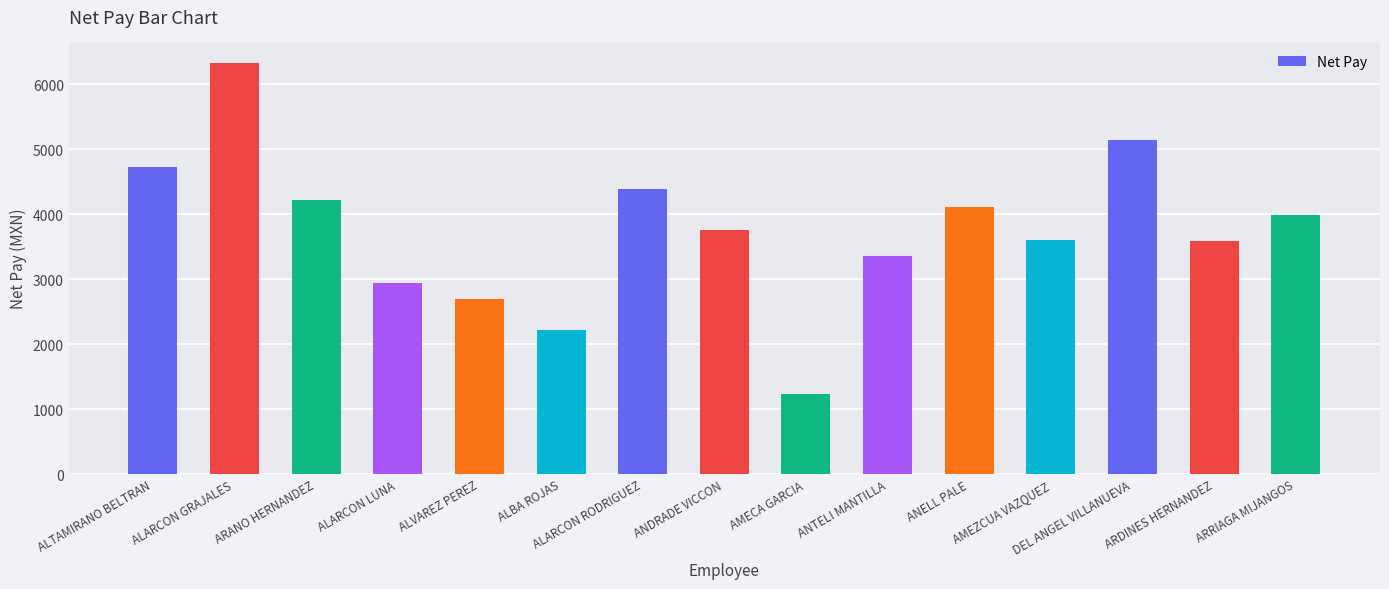

Which label corresponds to the largest value in the chart?

ALARCON GRAJALES